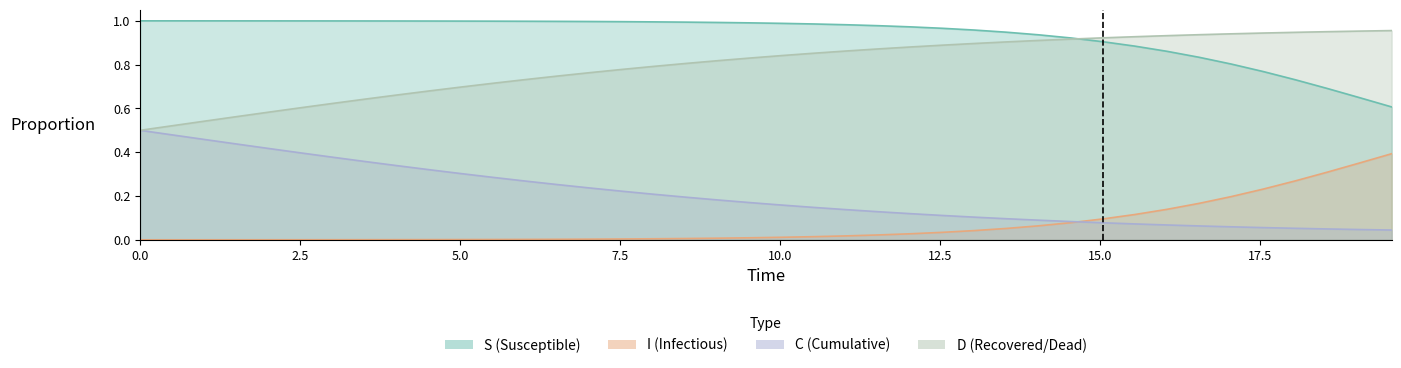

The D series shows 1.6 at 34. True or false?

False